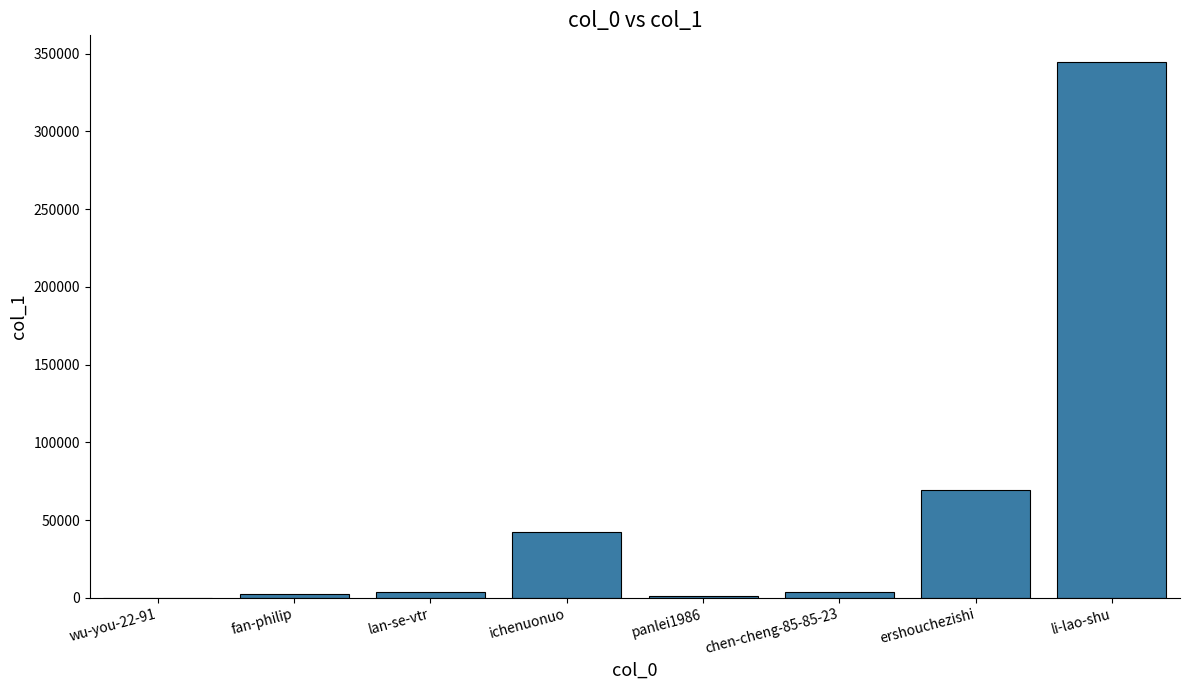

What is the sum of the values at ershouchezishi and ichenuonuo?

111723